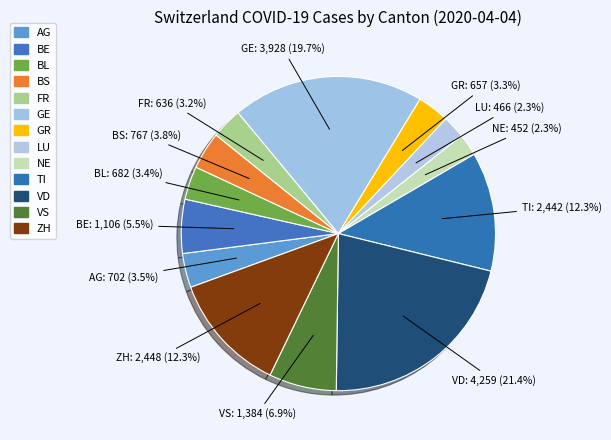

How many slices are in this pie chart?

13